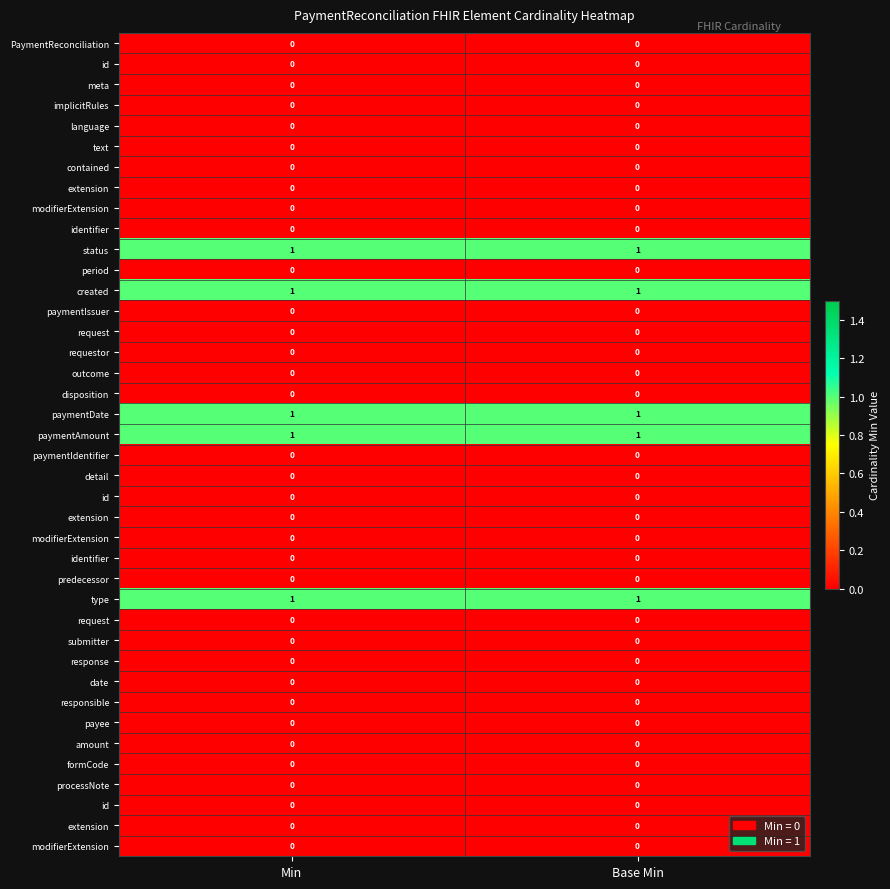

What is the greatest value displayed?

1